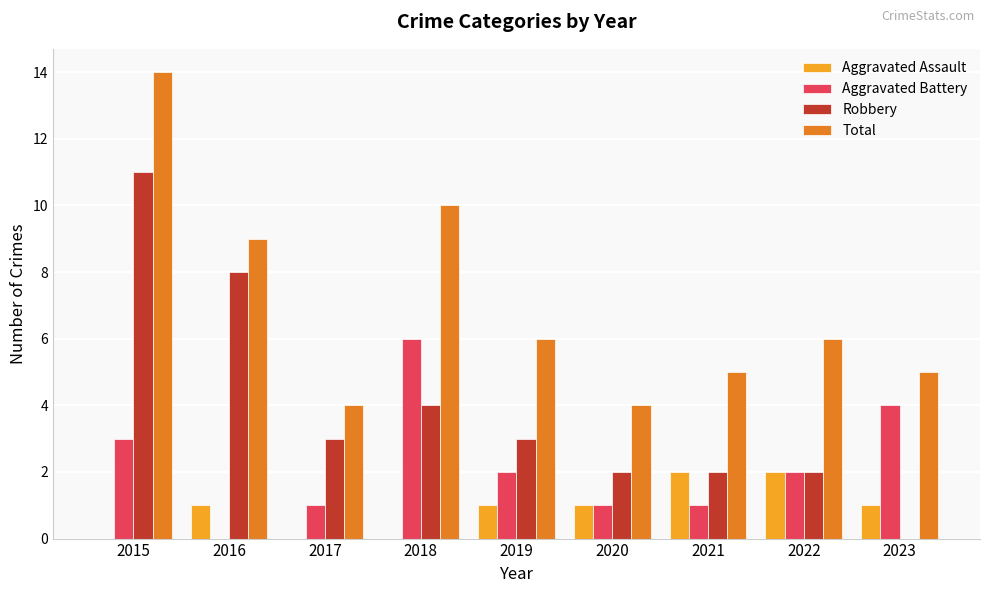

Reading left to right, what are all the values shown in this chart?

Aggravated Assault: 0	1	0	0	1	1	2	2	1
Aggravated Battery: 3	0	1	6	2	1	1	2	4
Robbery: 11	8	3	4	3	2	2	2	0
Total: 14	9	4	10	6	4	5	6	5